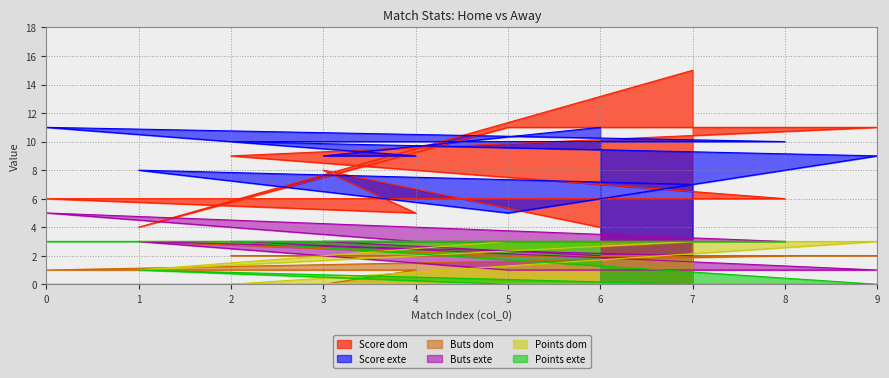

Where is the first local maximum for Points exte?

1